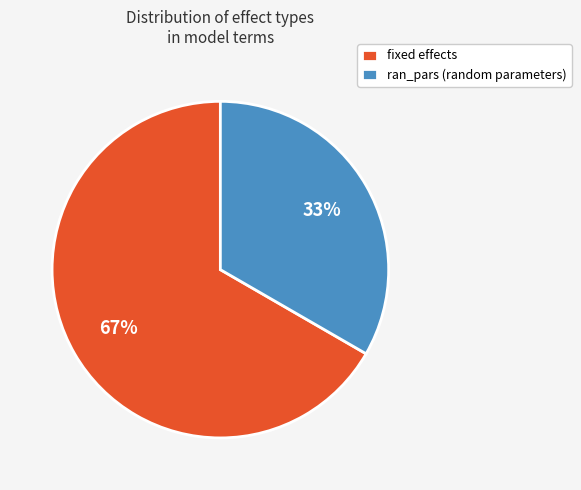

Which has a higher value, ran_pars or fixed?

fixed